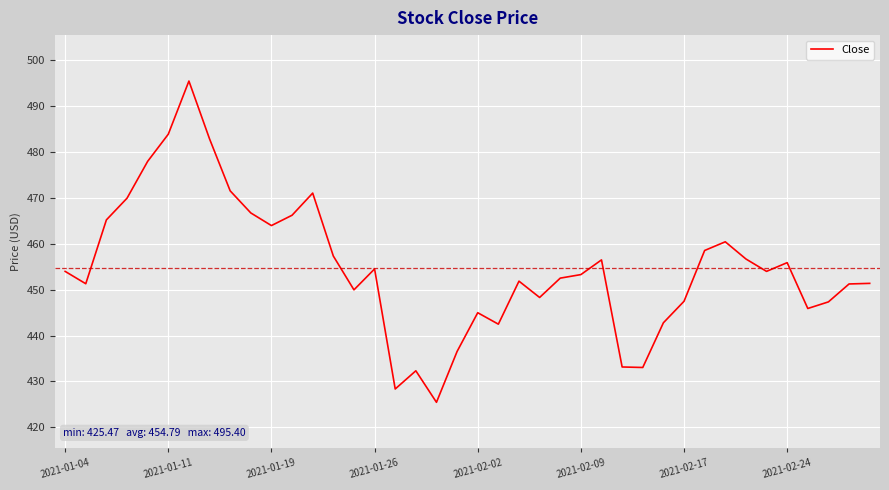

What is the greatest value displayed?

495.4